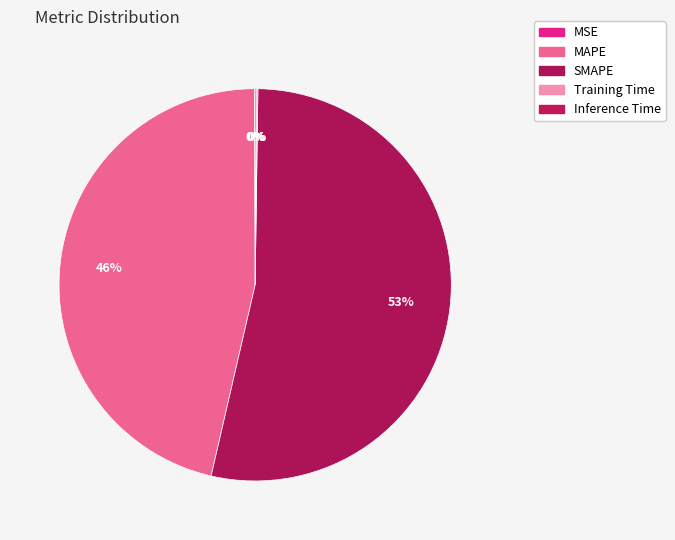

What percentage is NOT represented by Inference Time?

99.9%